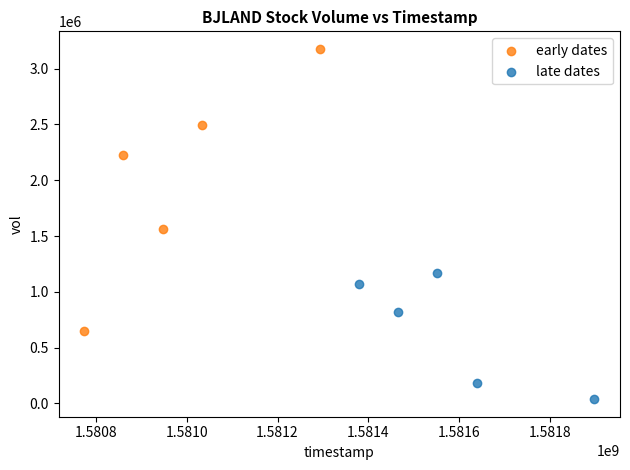

Which series contains the lowest Y value?

late dates